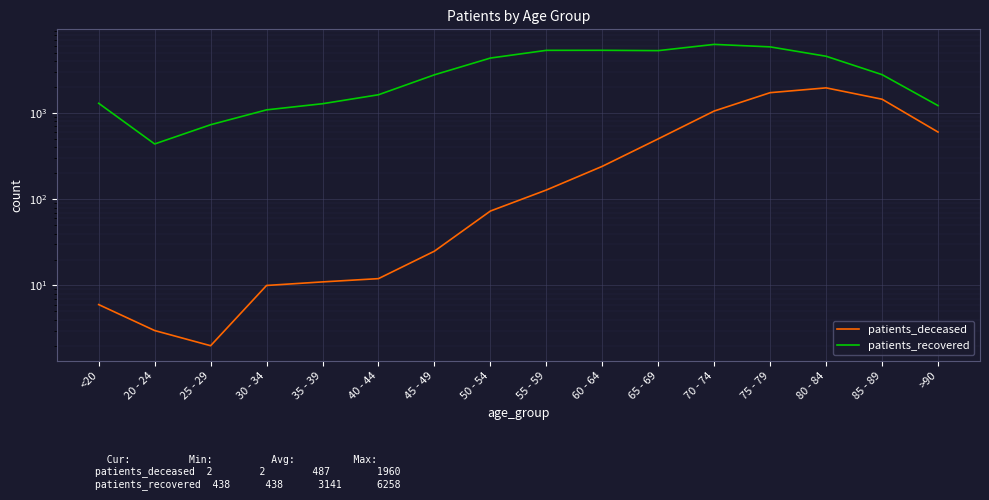

How many lines are shown in the chart?

2